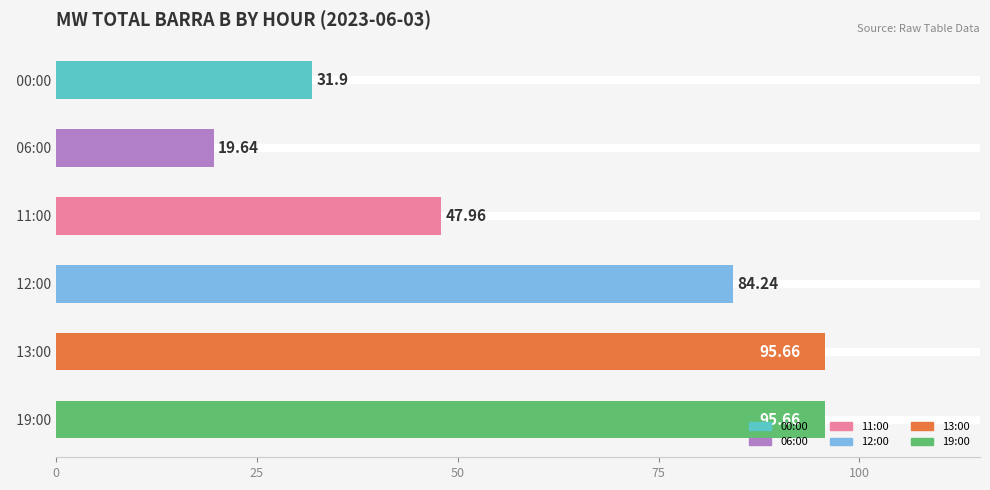

What is the change in value from   00:00 to   11:00?

+16.1